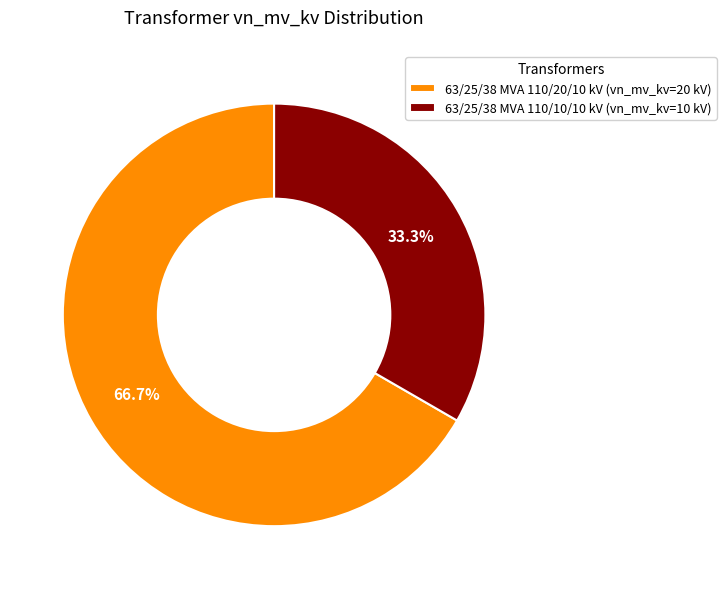

What is the smallest slice in the pie chart?

63/25/38 MVA 110/10/10 kV